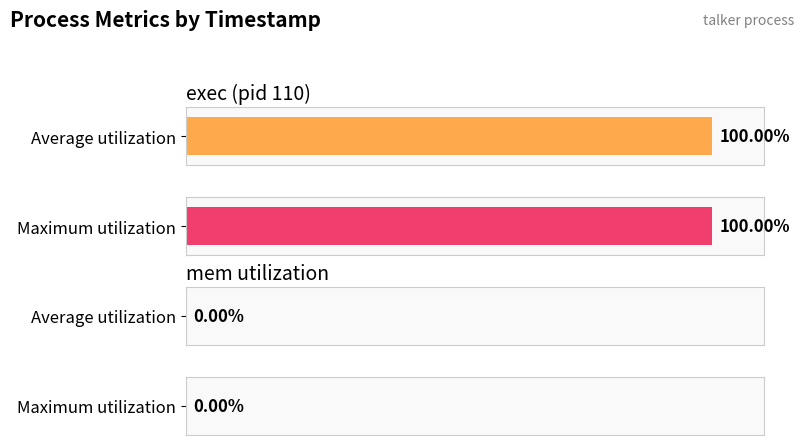

Does the chart contain stacked bars?

No